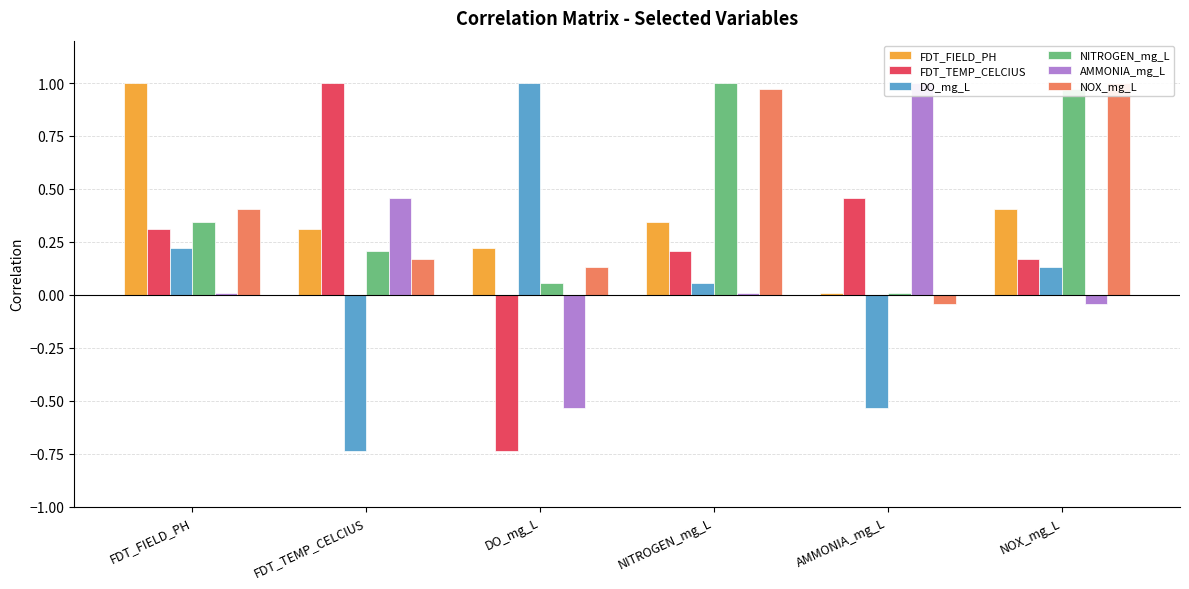

Is the value of NITROGEN_mg_L at AMMONIA_mg_L greater than the value of FDT_TEMP_CELCIUS at FDT_TEMP_CELCIUS?

No